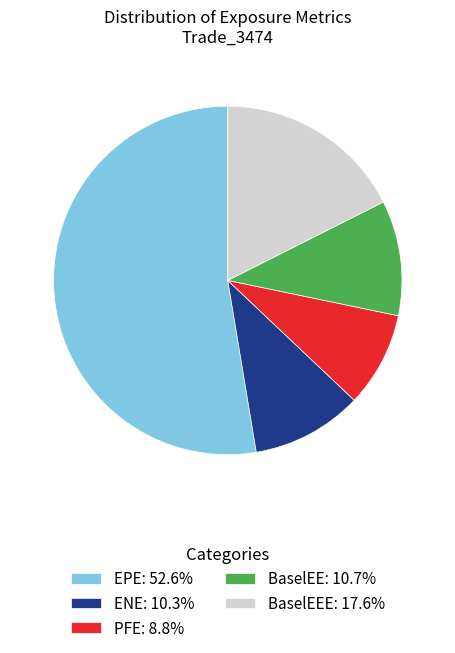

Does EPE: 52.6% account for over 50% of the chart?

Yes